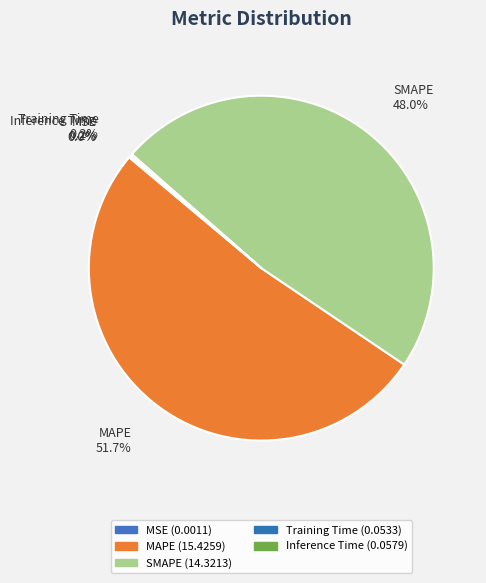

How many slices are in this pie chart?

5